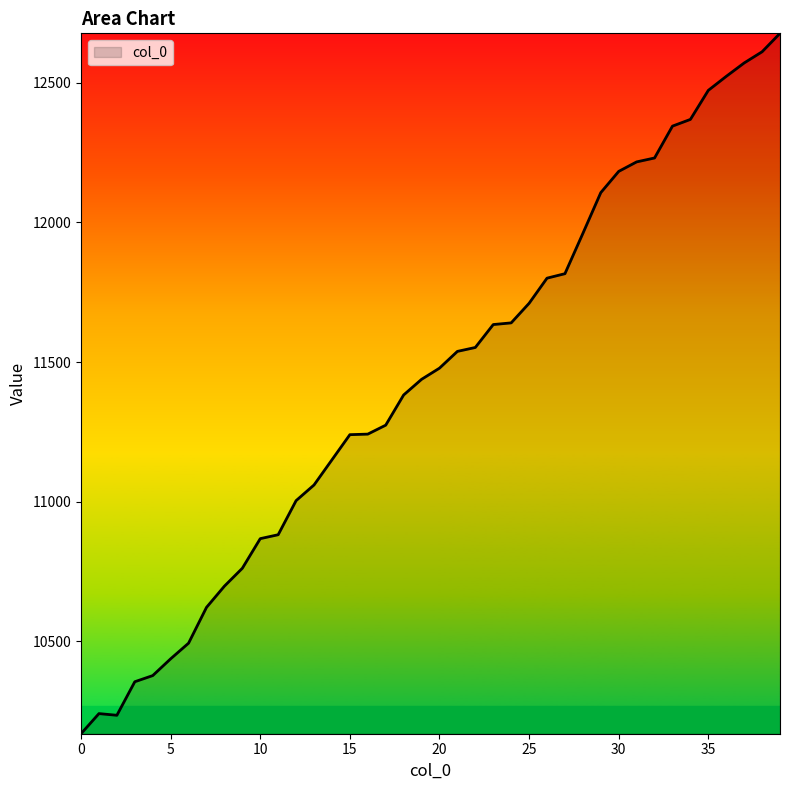

What is the smallest value displayed?

10170